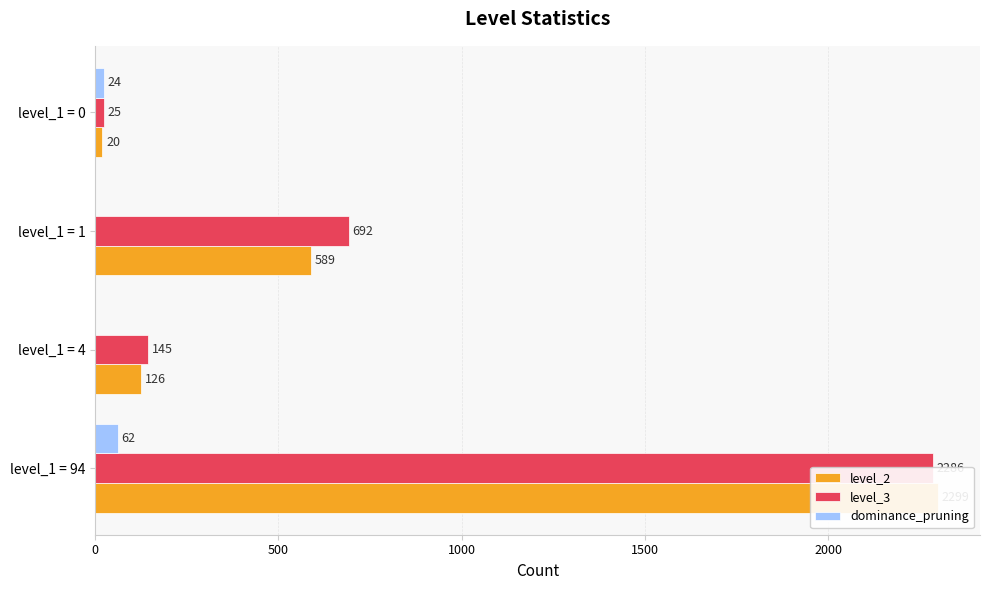

Reading right to left, extract all data points from this chart.

level_2: 20	589	126	2299
level_3: 25	692	145	2286
dominance_pruning: 24	0	0	62